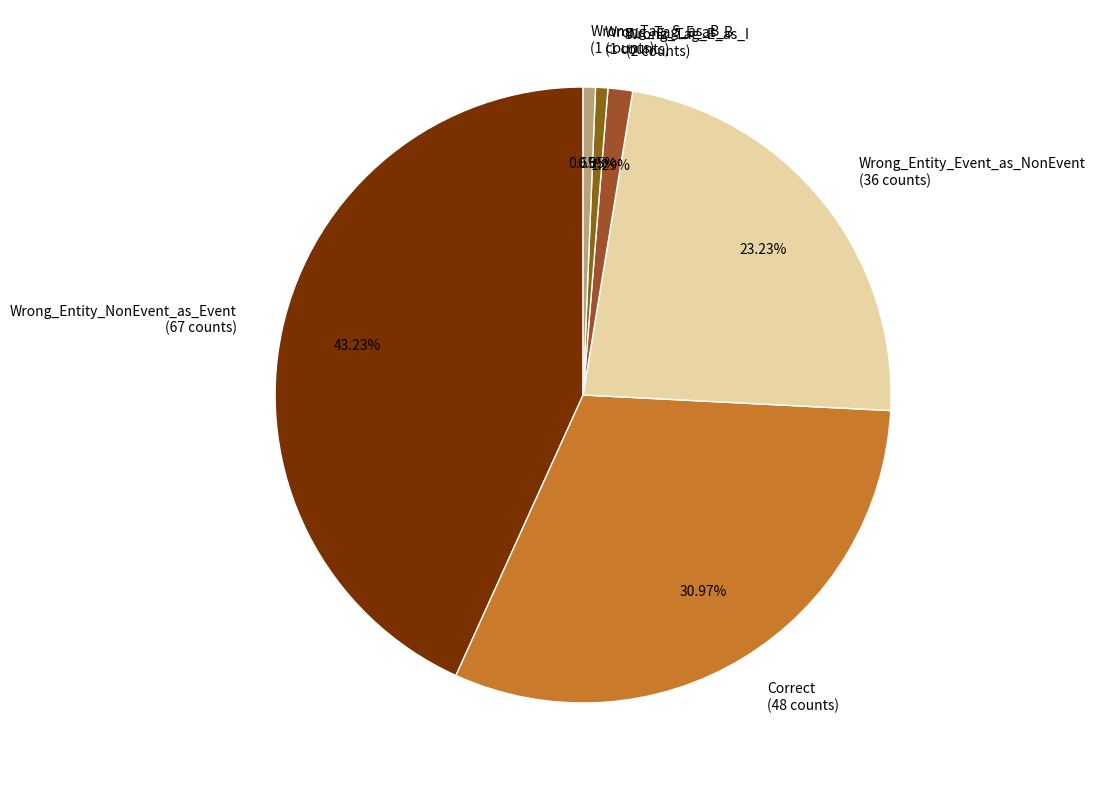

To the nearest percent, what is the combined percentage of Correct and Wrong_Tag_E_as_B?

32%